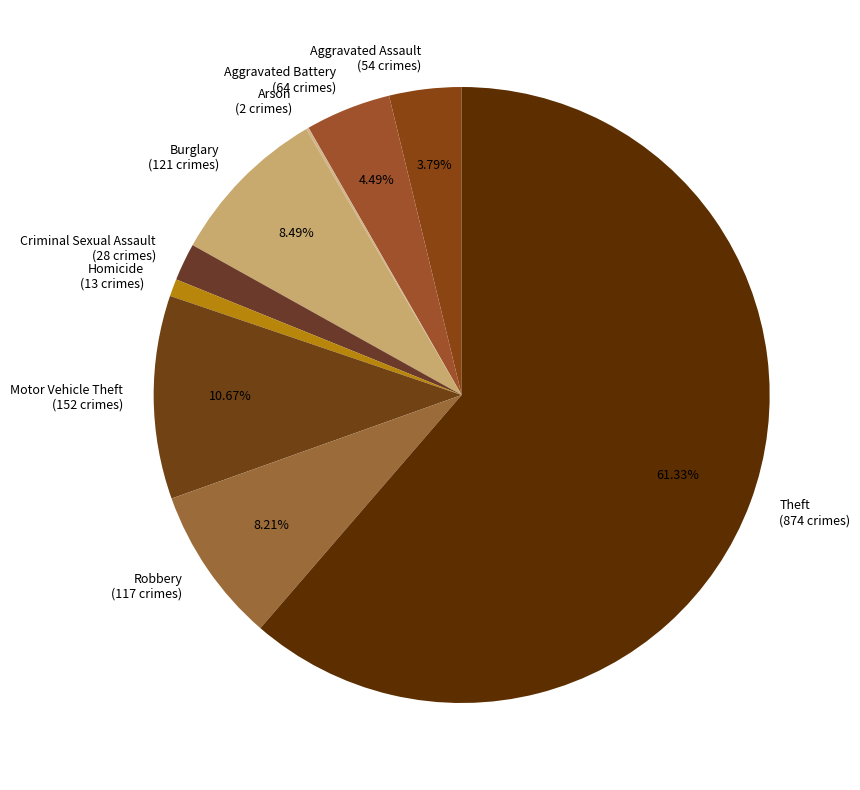

Does Burglary (121 crimes) account for over 50% of the chart?

No